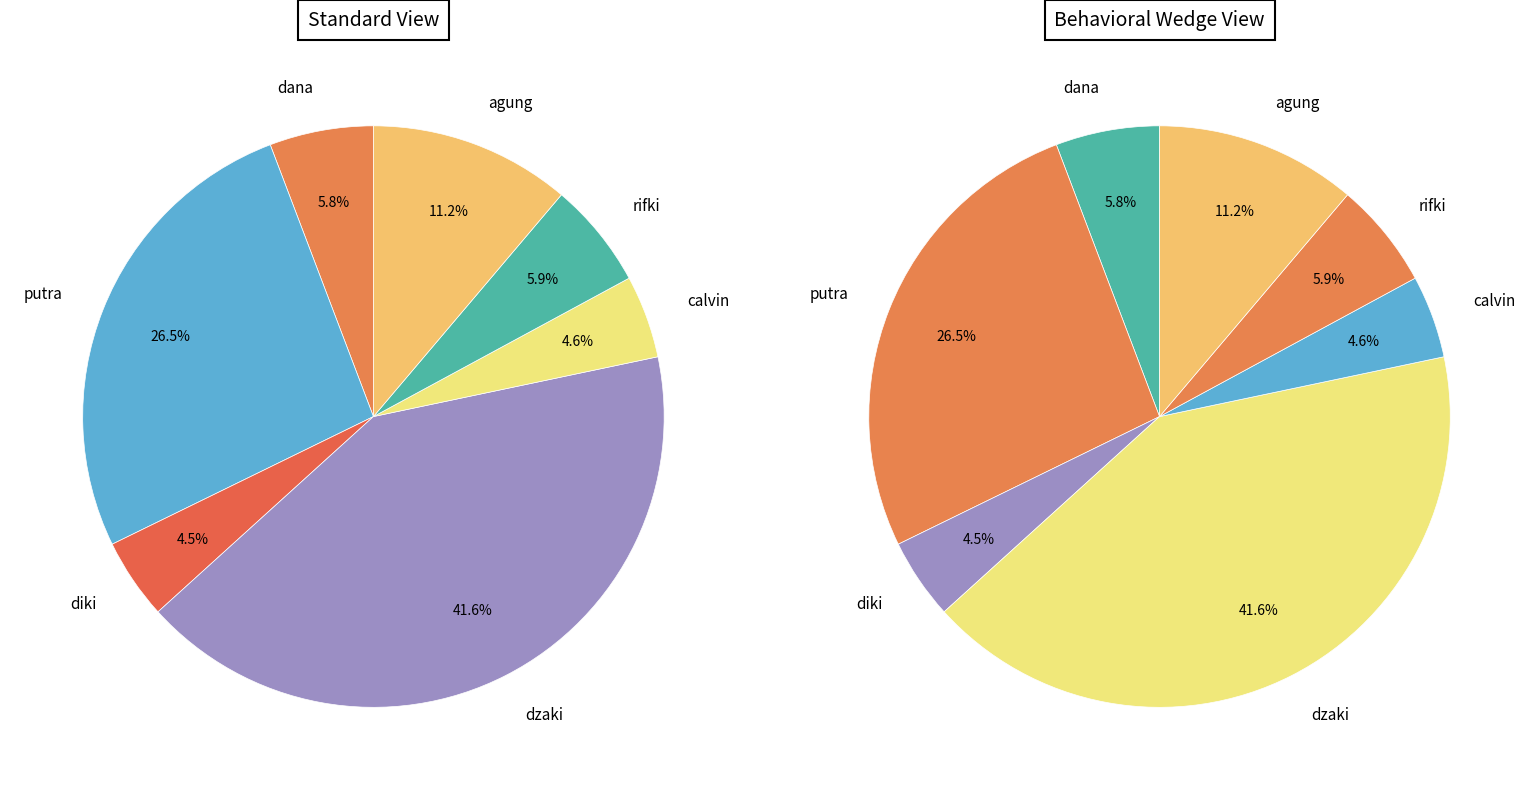

What percentage is NOT represented by putra?

73.5%